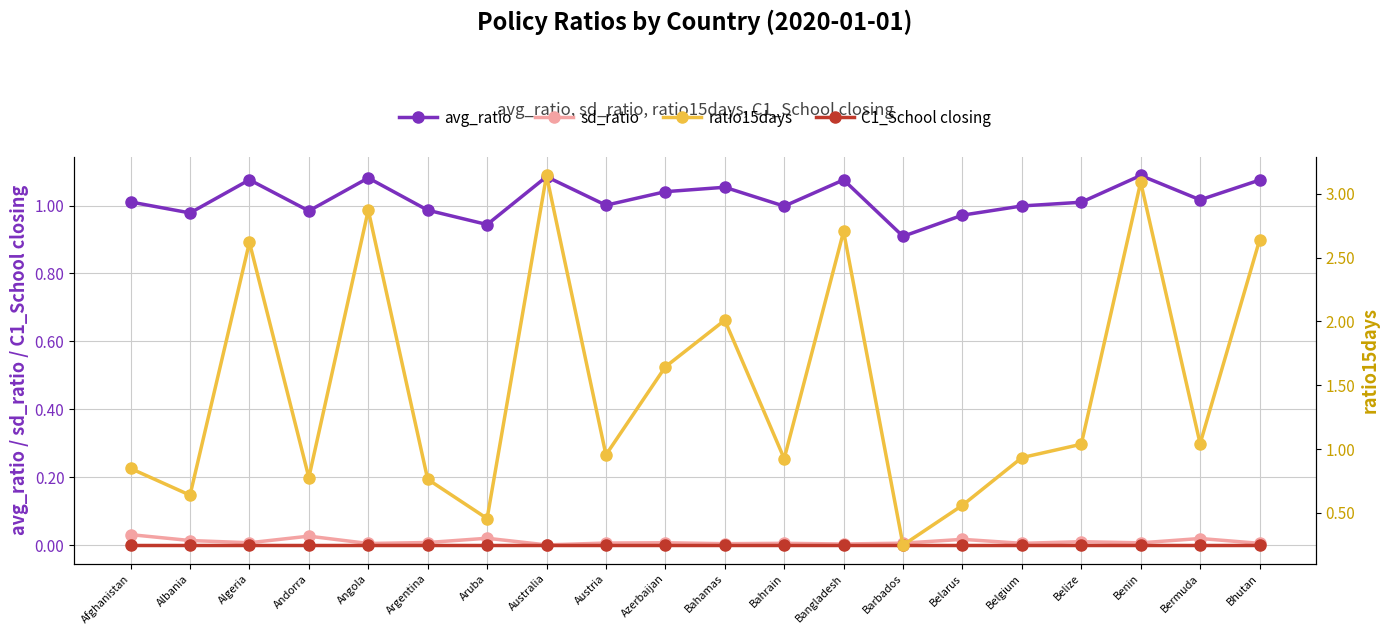

True or false: ratio15days has more than 1 points higher than both neighbors.

True